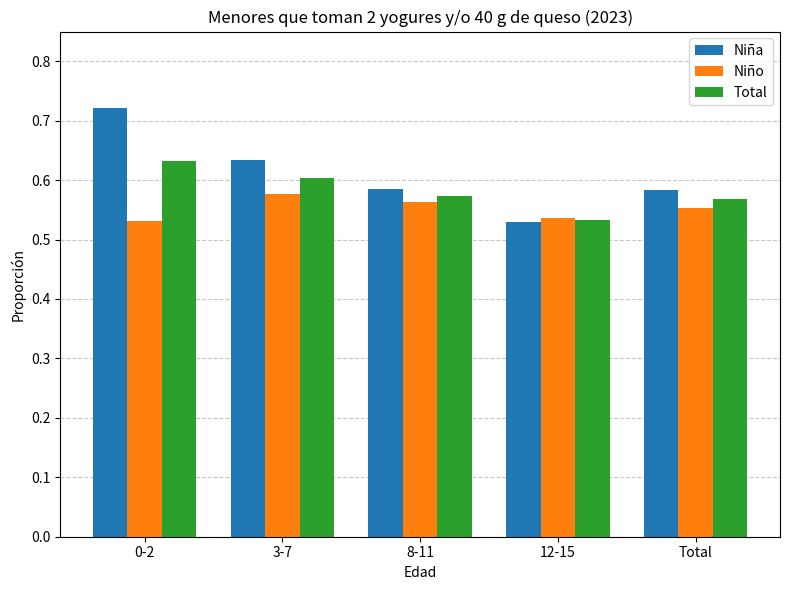

At which label does Total reach its minimum?

12-15